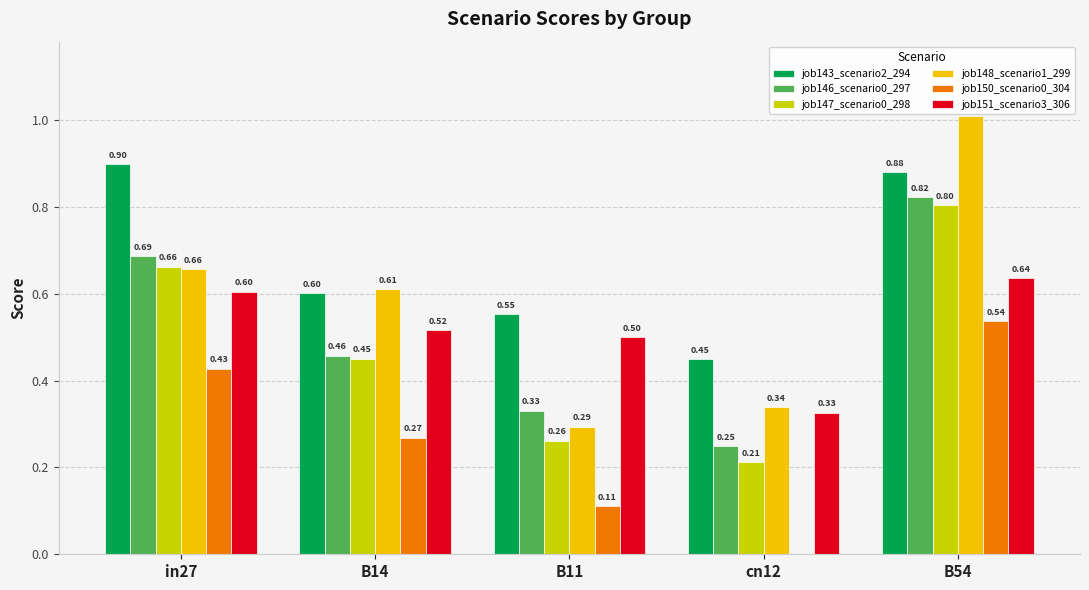

Between B14 and B54, which series saw the biggest shift?

job148_scenario1_299